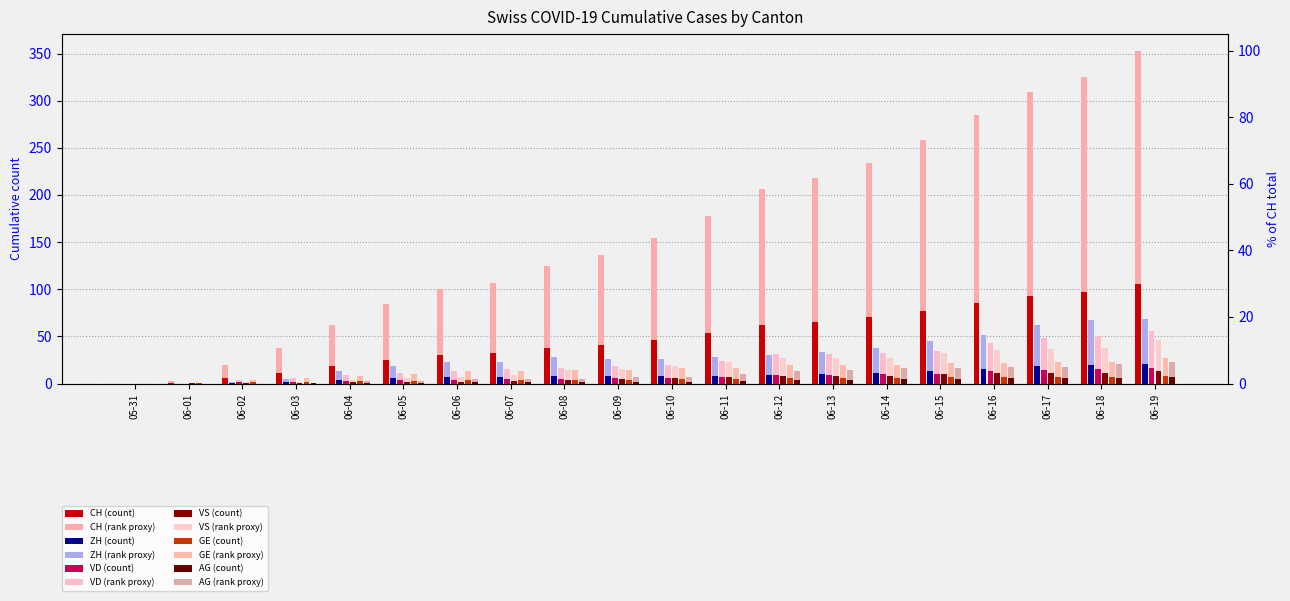

What is the difference between the second highest and minimum values in the VD series?

50.0